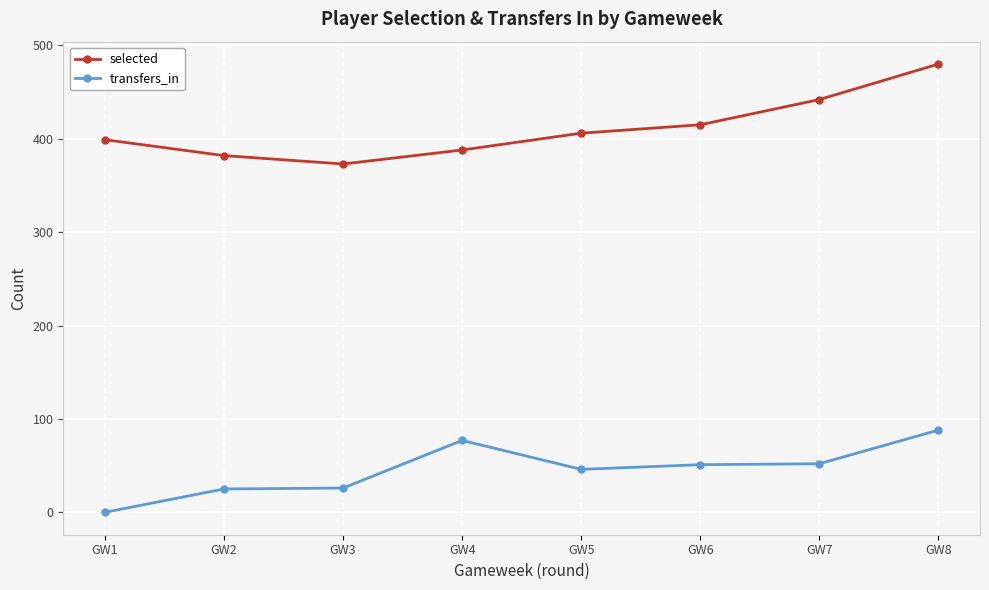

Which series has the largest range (max minus min)?

selected